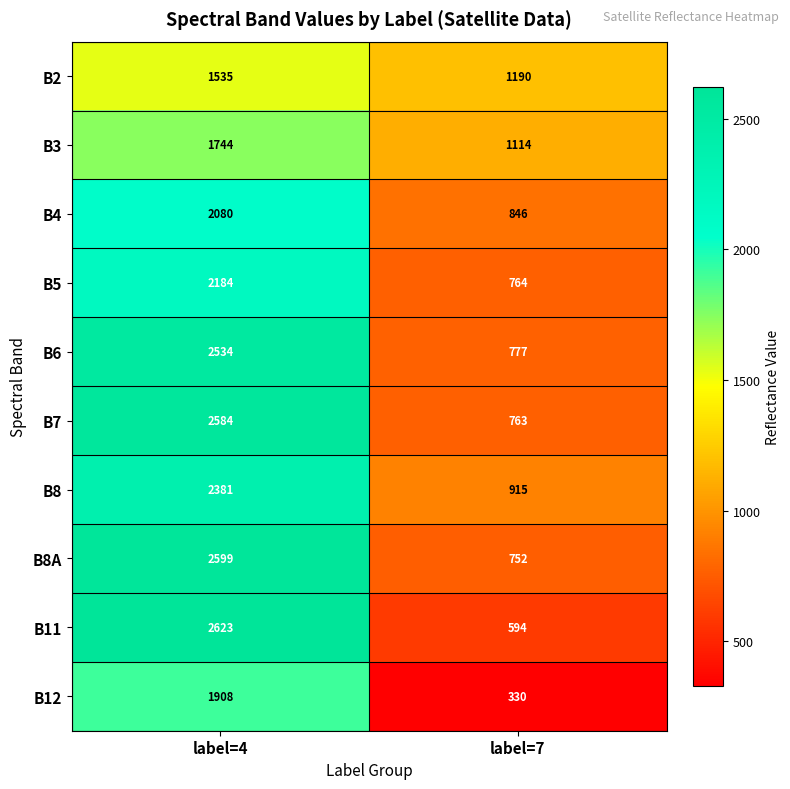

Reading left to right, extract all data points from this chart.

B2: 1535	1190
B3: 1744	1114
B4: 2080	846
B5: 2184	764
B6: 2534	777
B7: 2584	763
B8: 2381	915
B8A: 2599	752
B11: 2623	594
B12: 1908	330